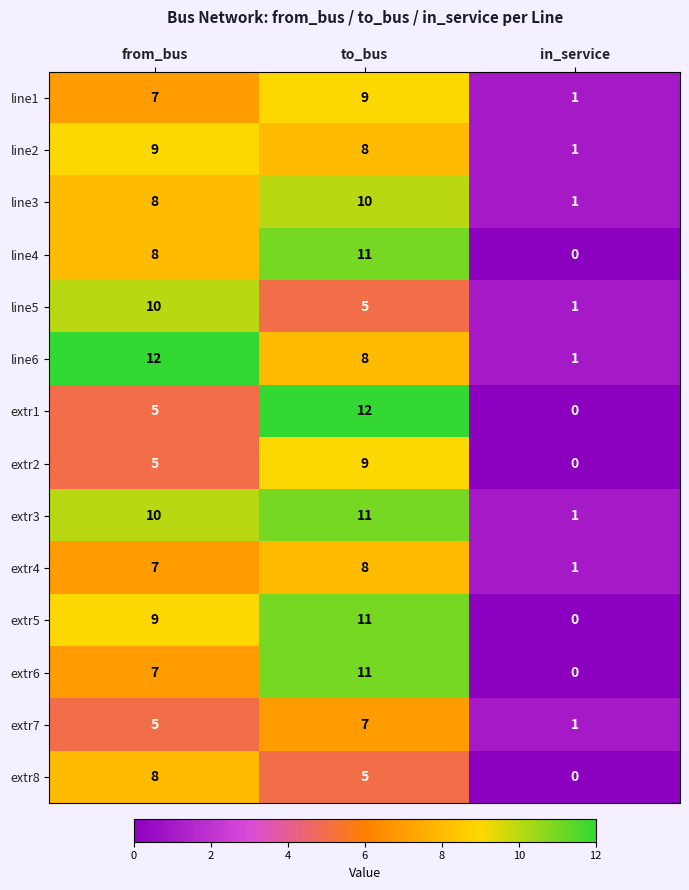

At which label does extr8 reach its minimum?

in_service